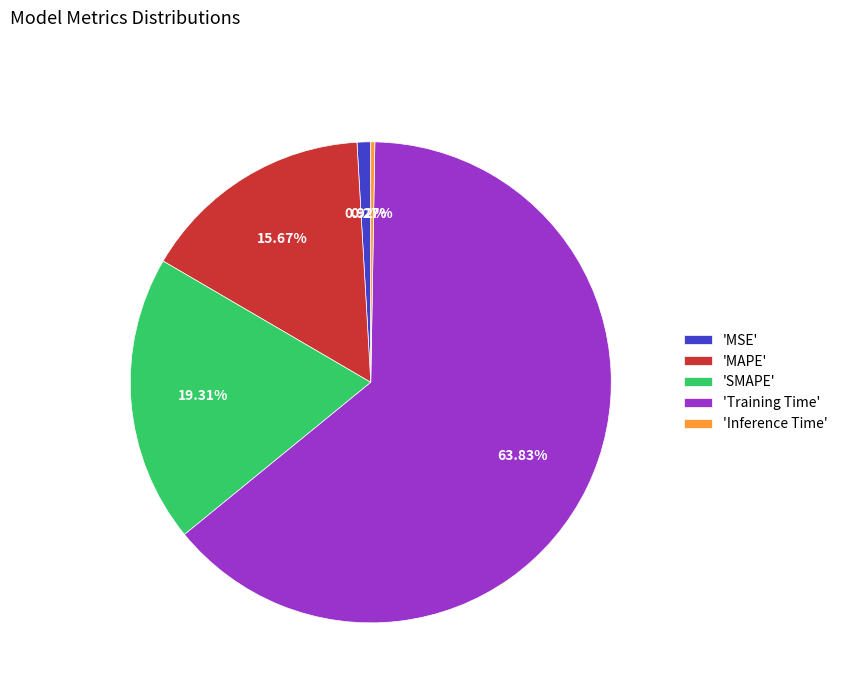

Is there a majority slice in this chart?

Yes